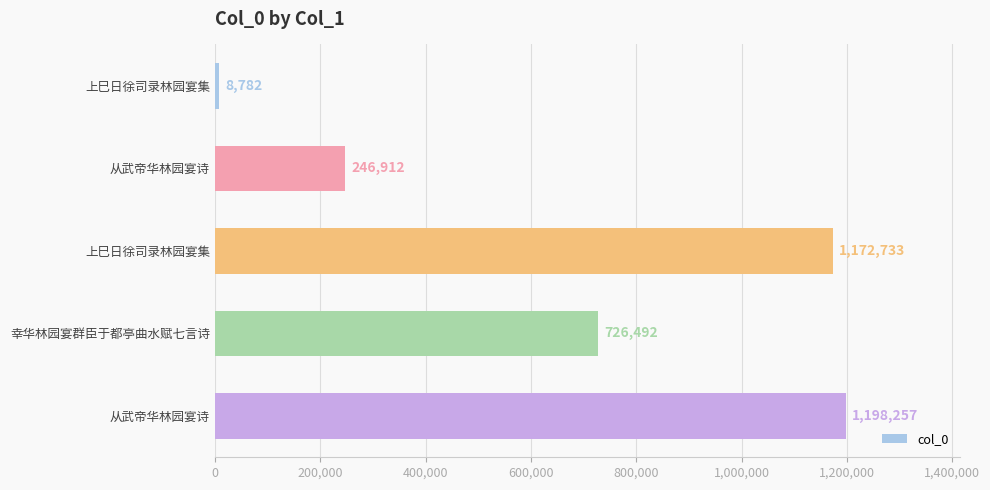

How many bars are there in total?

5